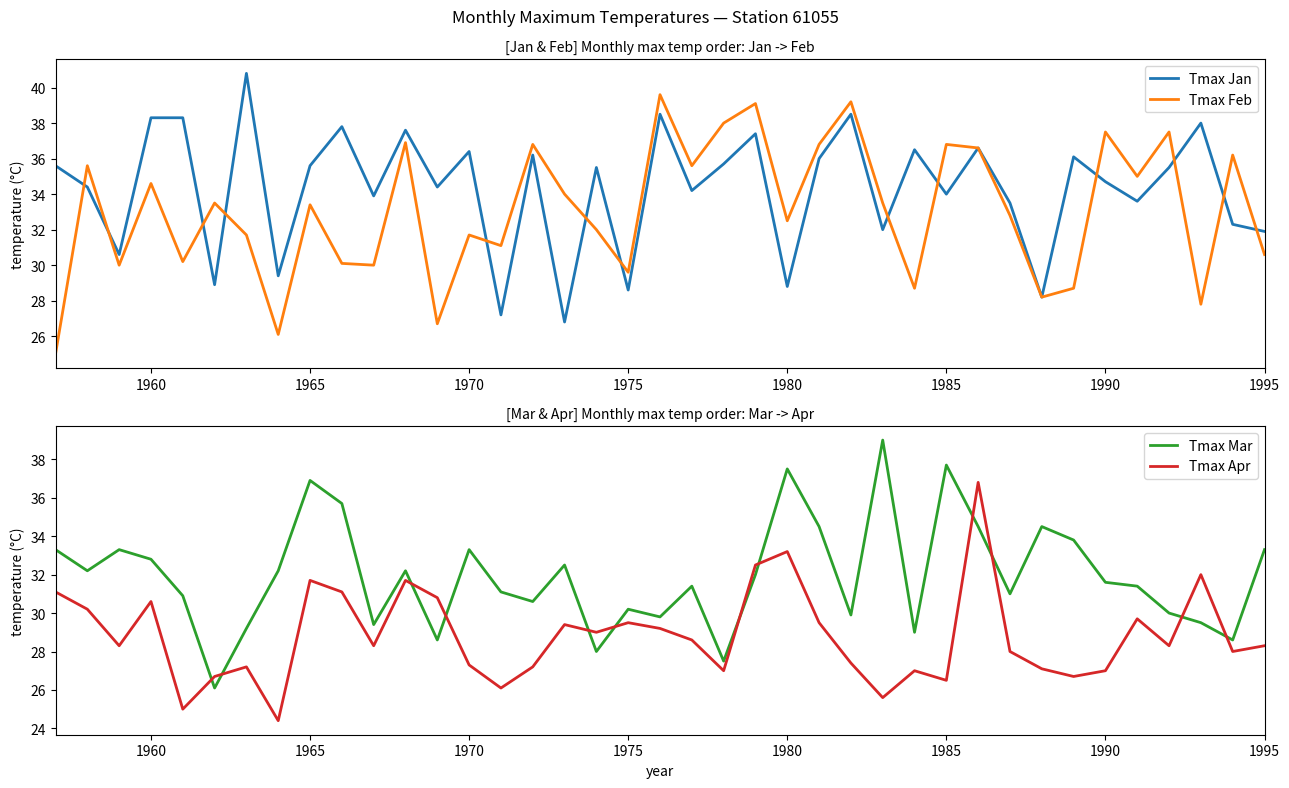

True or false: Tmax Feb and Tmax Apr intersect in this chart.

True